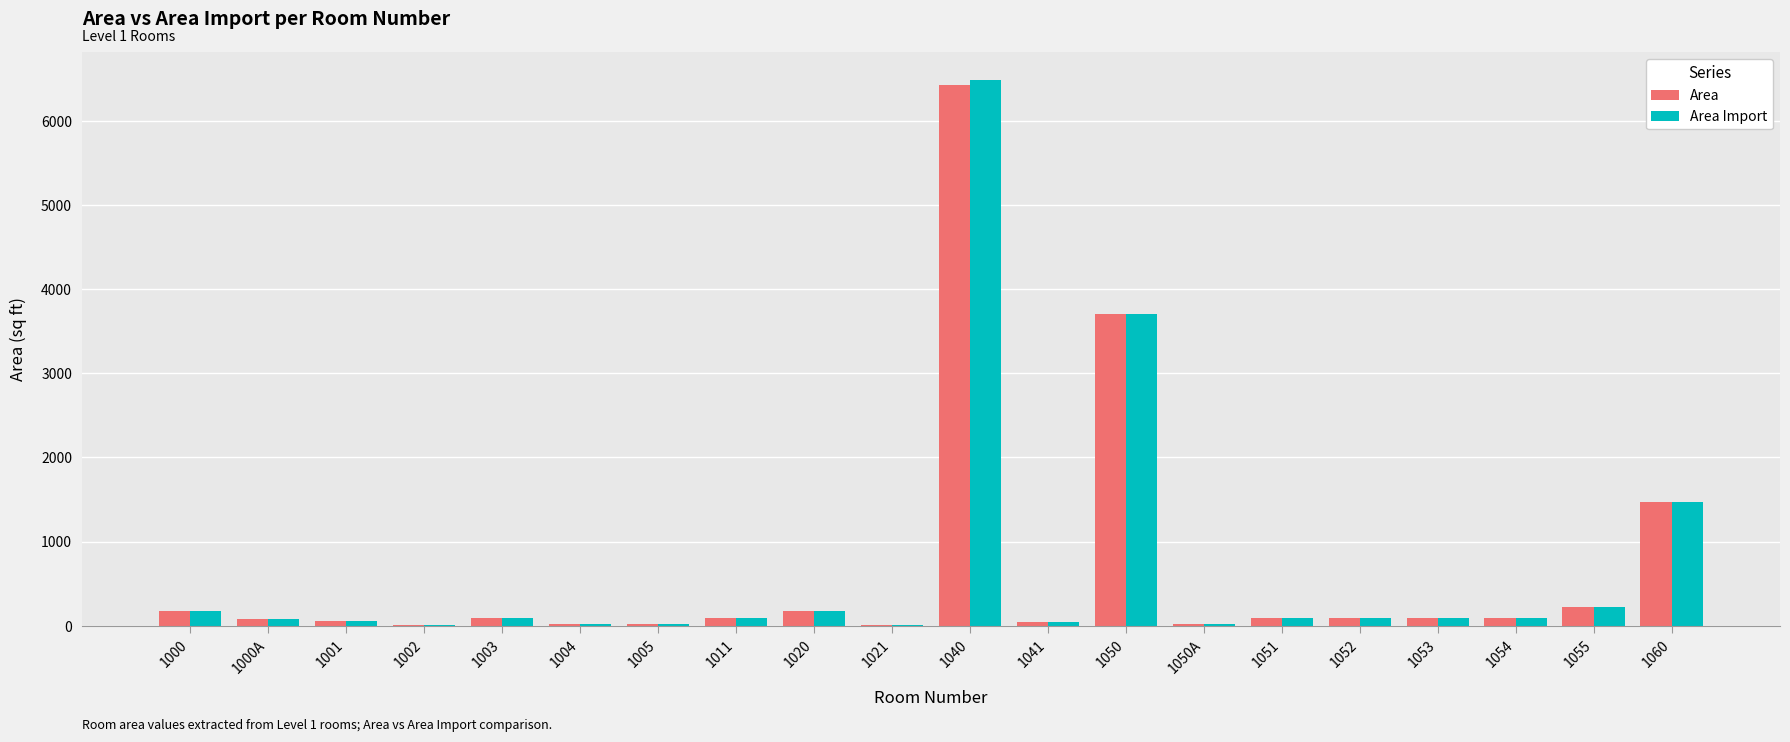

Is it true that Area Import equals 12 at 1002?

True